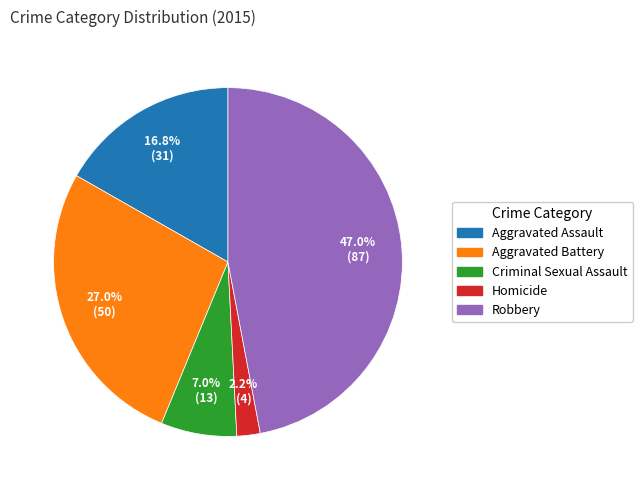

Approximately how many times larger is the value at Aggravated Assault compared to Aggravated Battery?

0.6